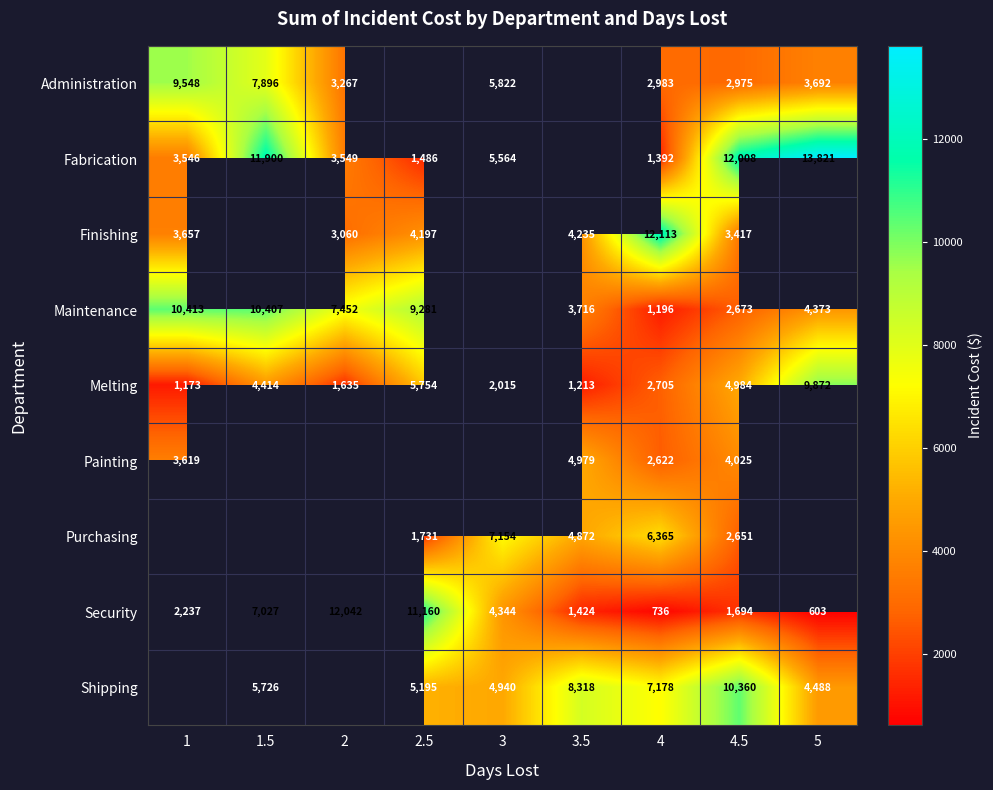

Rank the categories by Security value from highest to lowest.

2, 2.5, 1.5, 3, 1, 4.5, 3.5, 4, 5